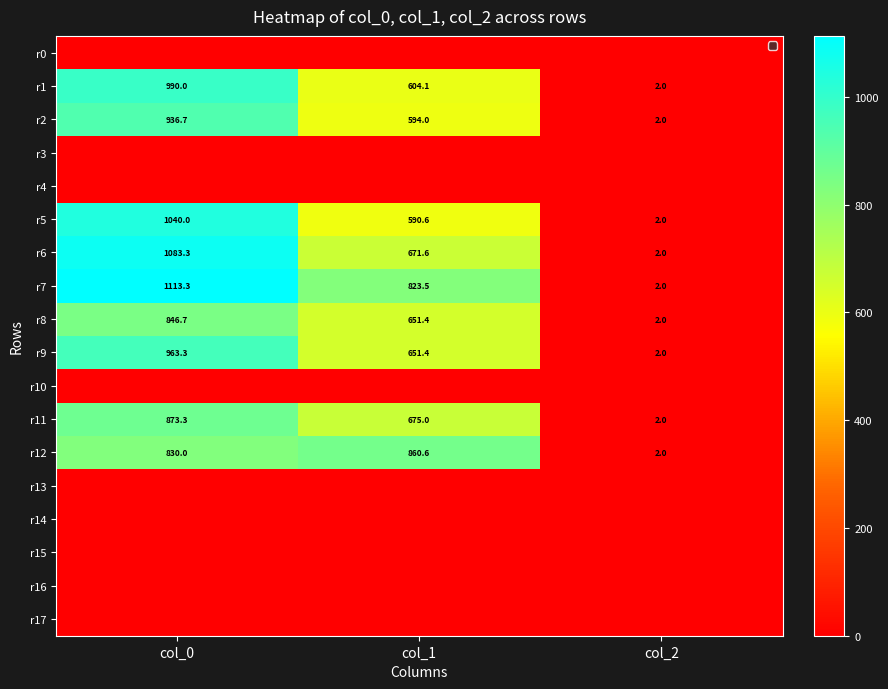

What is the total value across all series at col_1?

6122.2